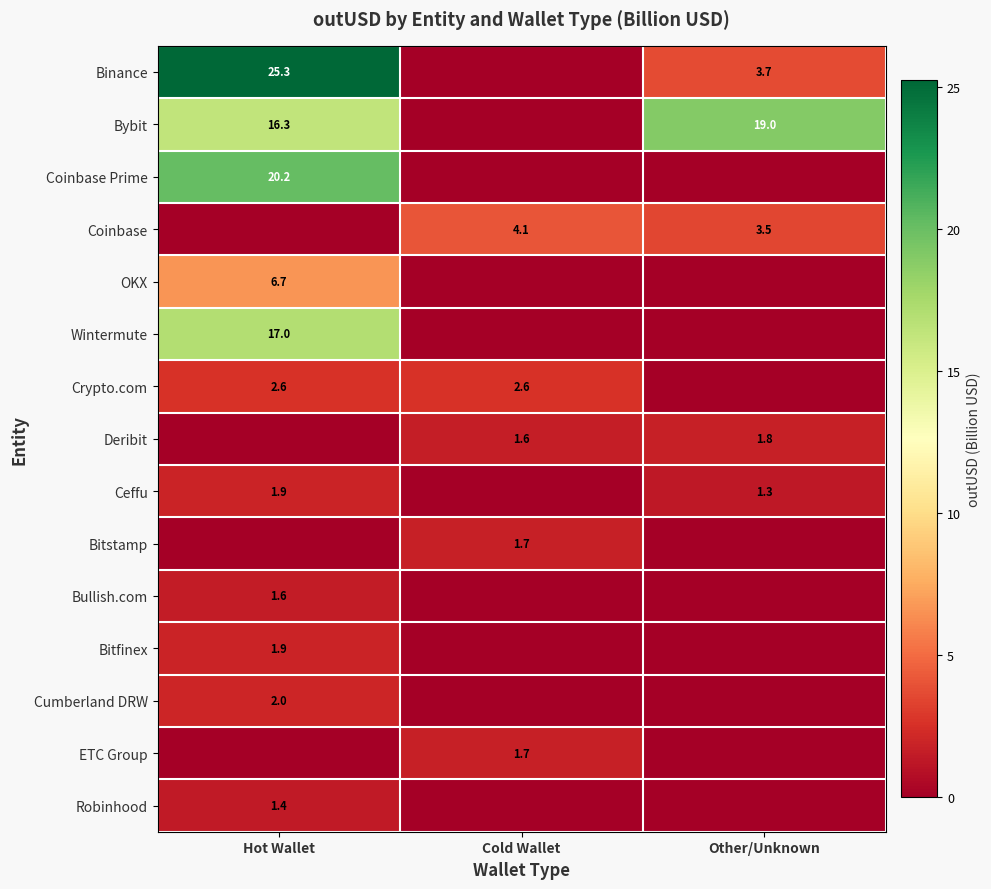

The value of Bitfinex at Hot Wallet is 2.9. True or false?

False